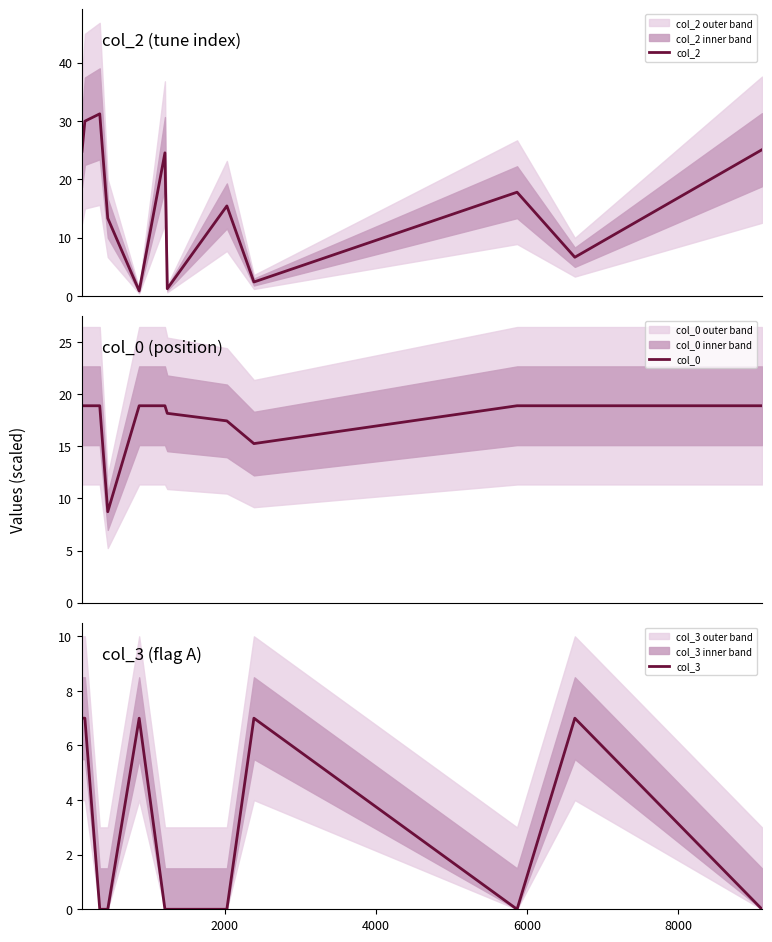

True or false: col_2 has more than 0 points higher than both neighbors.

True